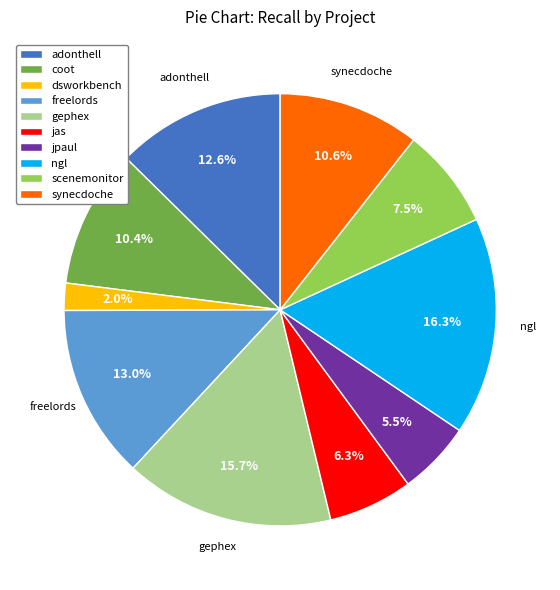

Does any single category account for the majority?

No